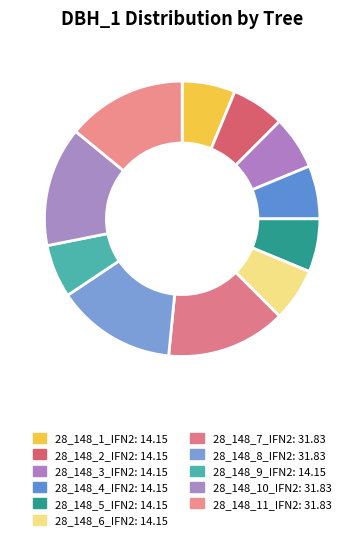

Is there any slice that represents more than half of the pie?

No